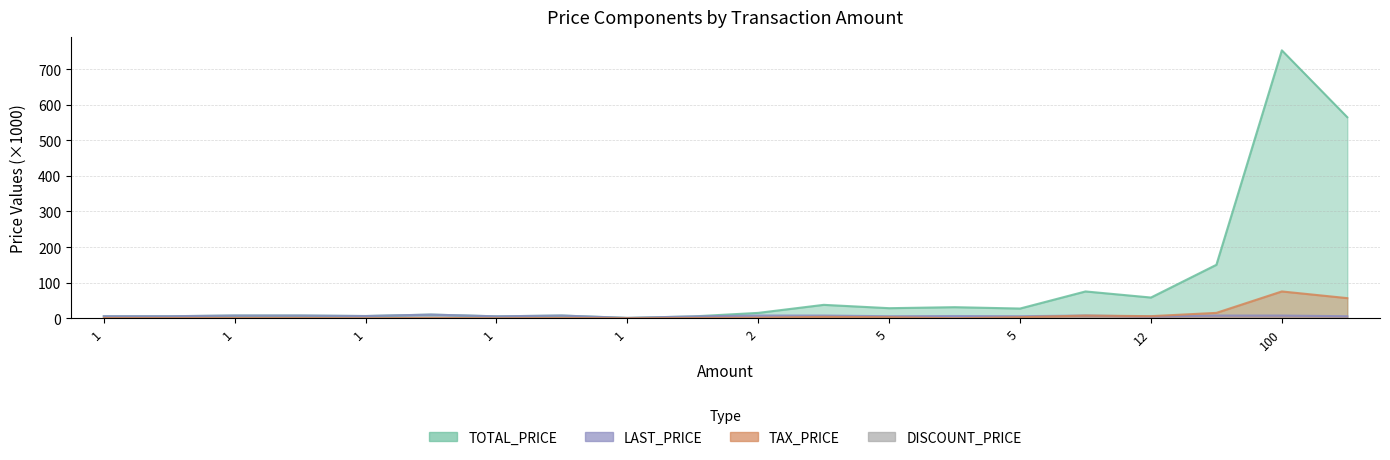

True or false: the data shows 0.0 at 1.

True